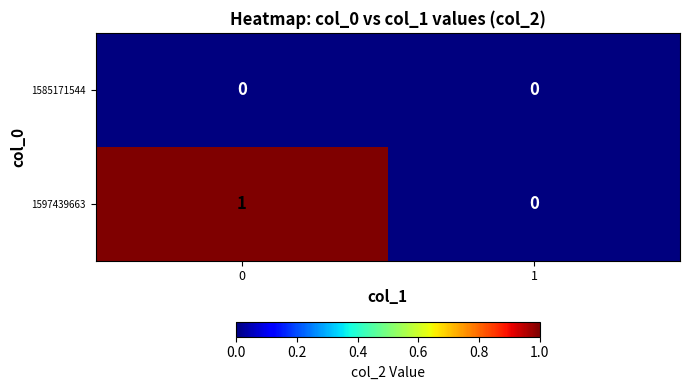

True or false: 1597439663 has a value of 0 at 1.

True